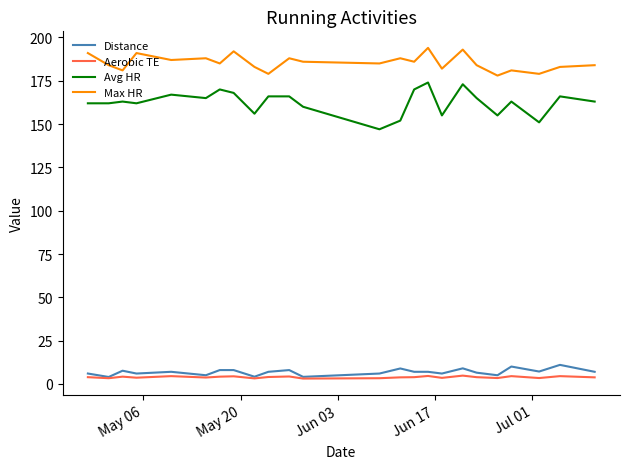

Which series has the largest total across all categories?

Max HR